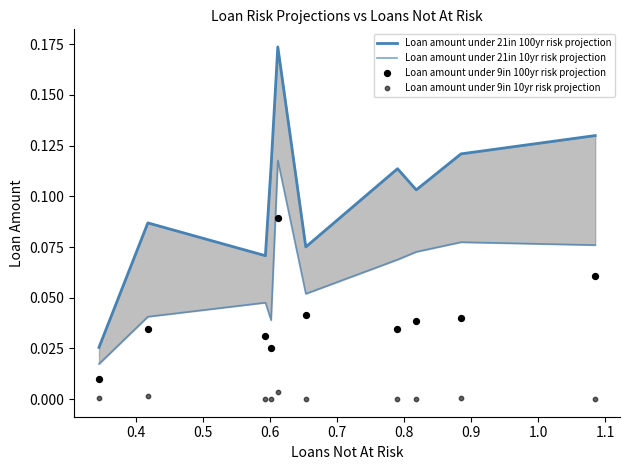

Which series reaches the maximum Y coordinate?

Loan amount under 21in 100yr risk projection